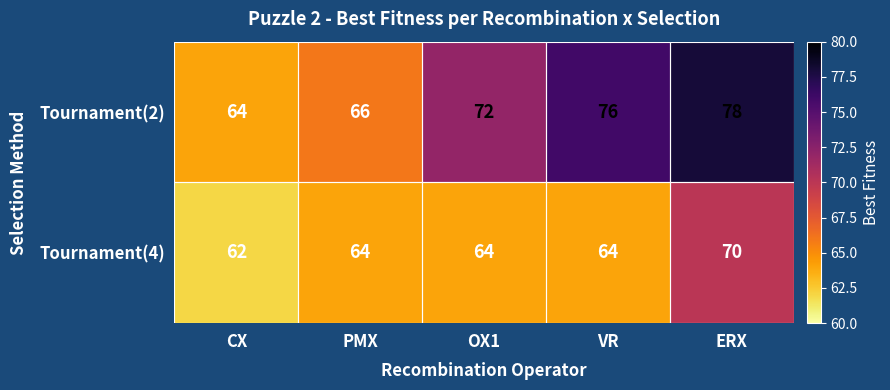

Rank the series at ERX from highest to lowest value.

Tournament(2), Tournament(4)